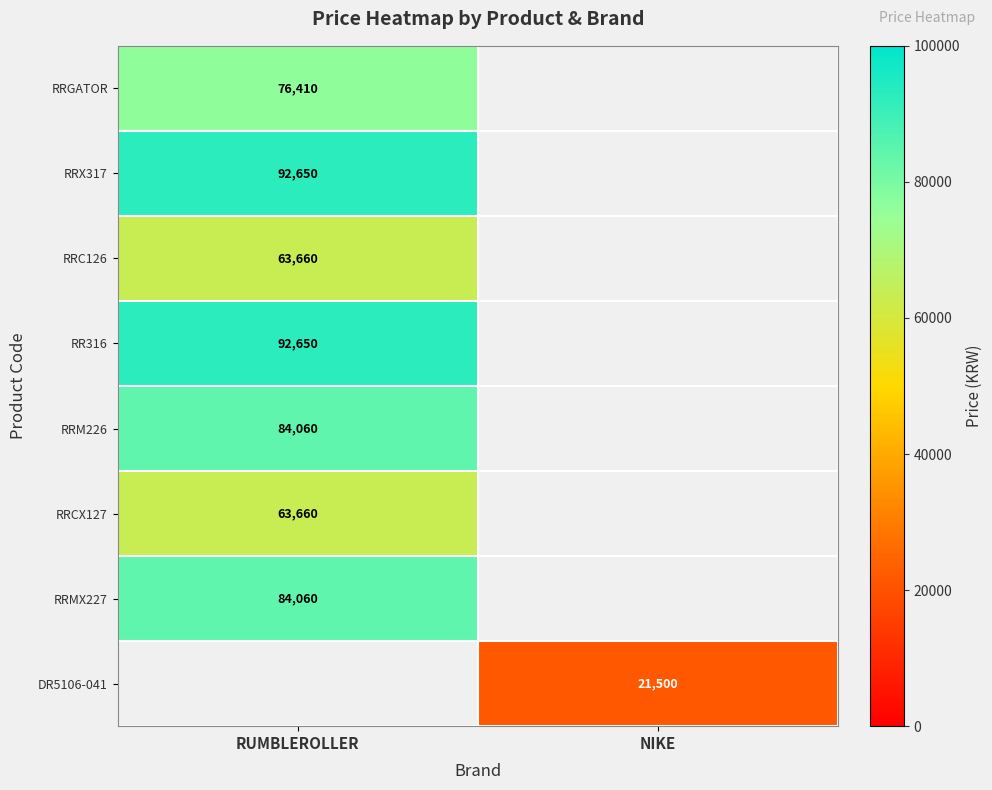

Is the value of RRC126 at RUMBLEROLLER greater than the value of RRM226 at RUMBLEROLLER?

No